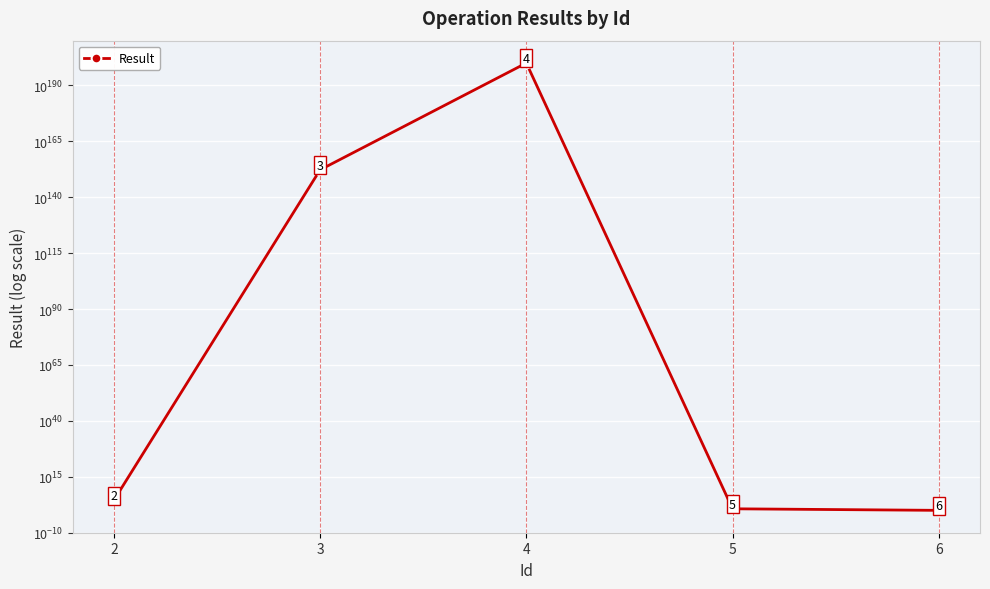

True or false: the data shows 58019251654150497847905887058408991050568472333134236840380127240883489746399571546893259519740978669054007274909386609063083805765760941486872666832896 at 3.

False